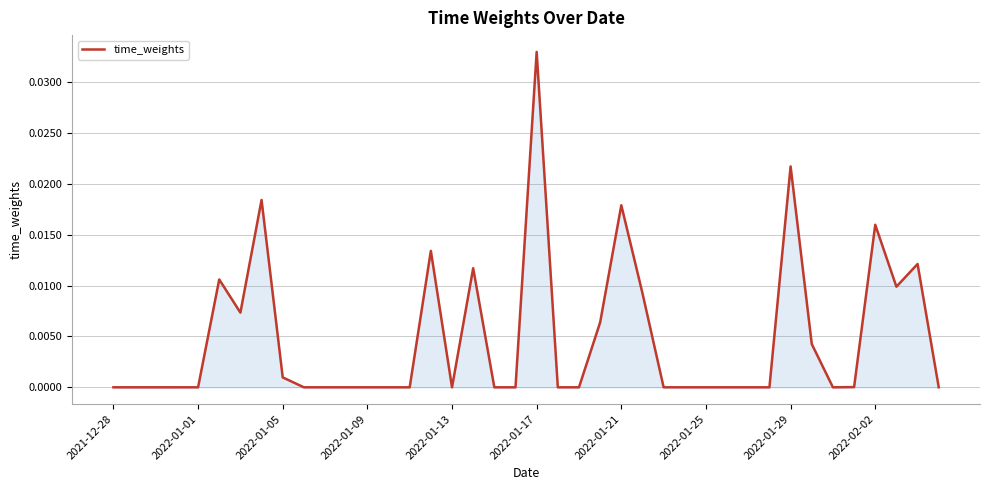

Which category has the highest value across all series?

2022-01-17